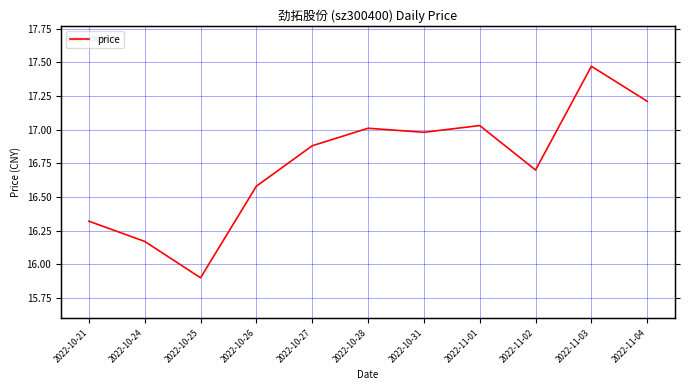

The chart shows a value of 23.9 at 2022-11-01. True or false?

False